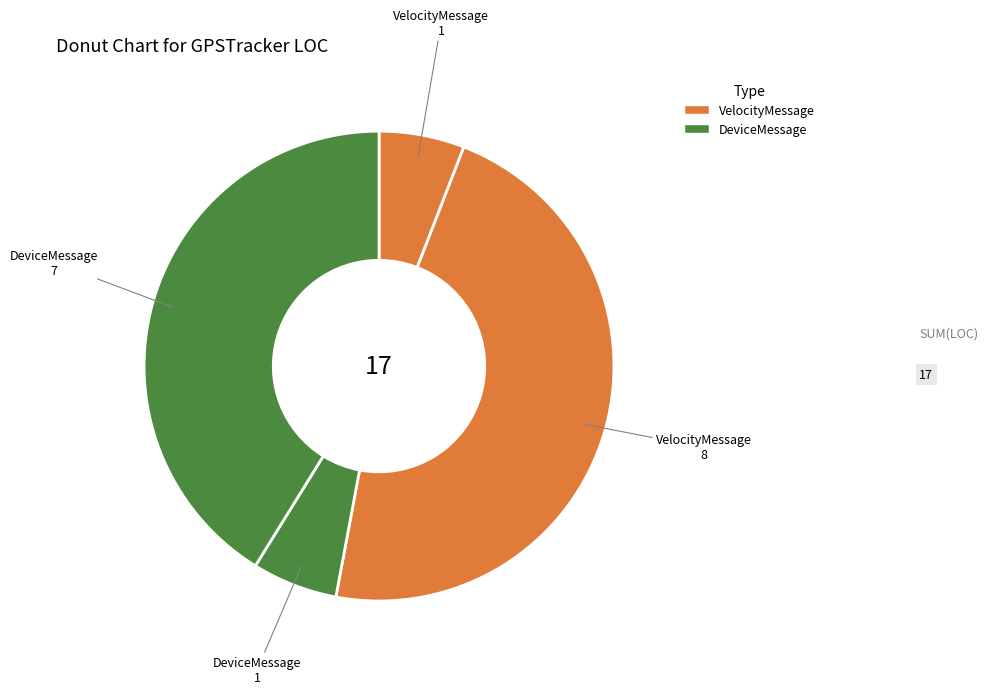

Which category has the biggest portion of the pie?

VelocityMessage (8)